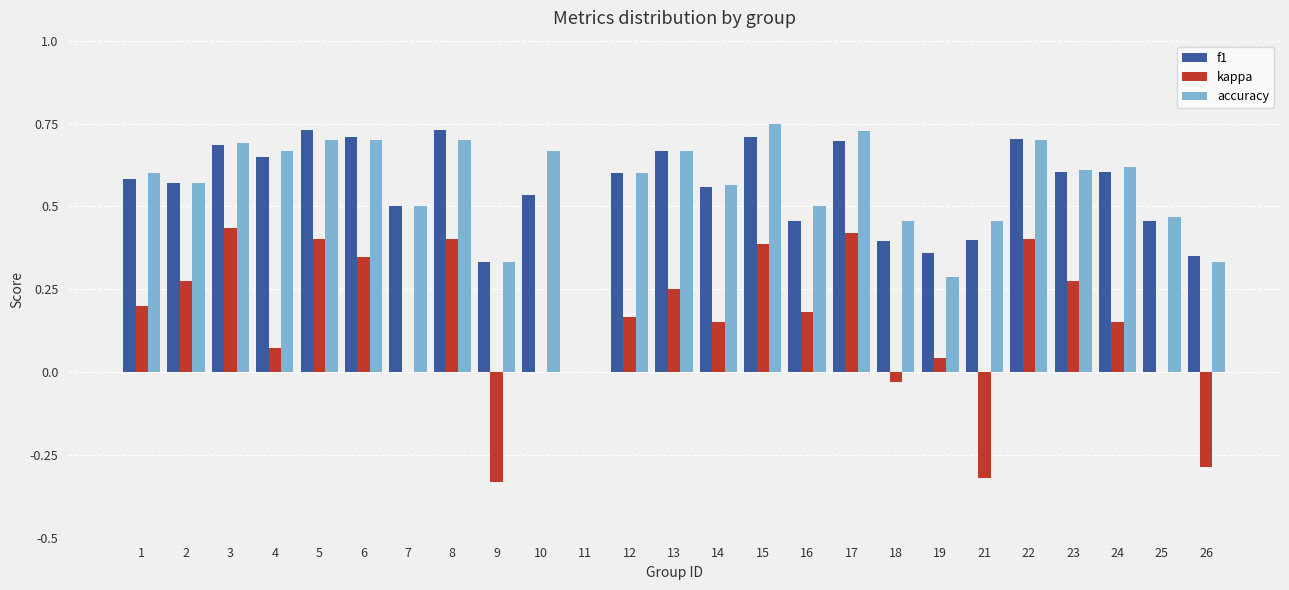

Is the value of f1 at 17 greater than the value of kappa at 4?

Yes